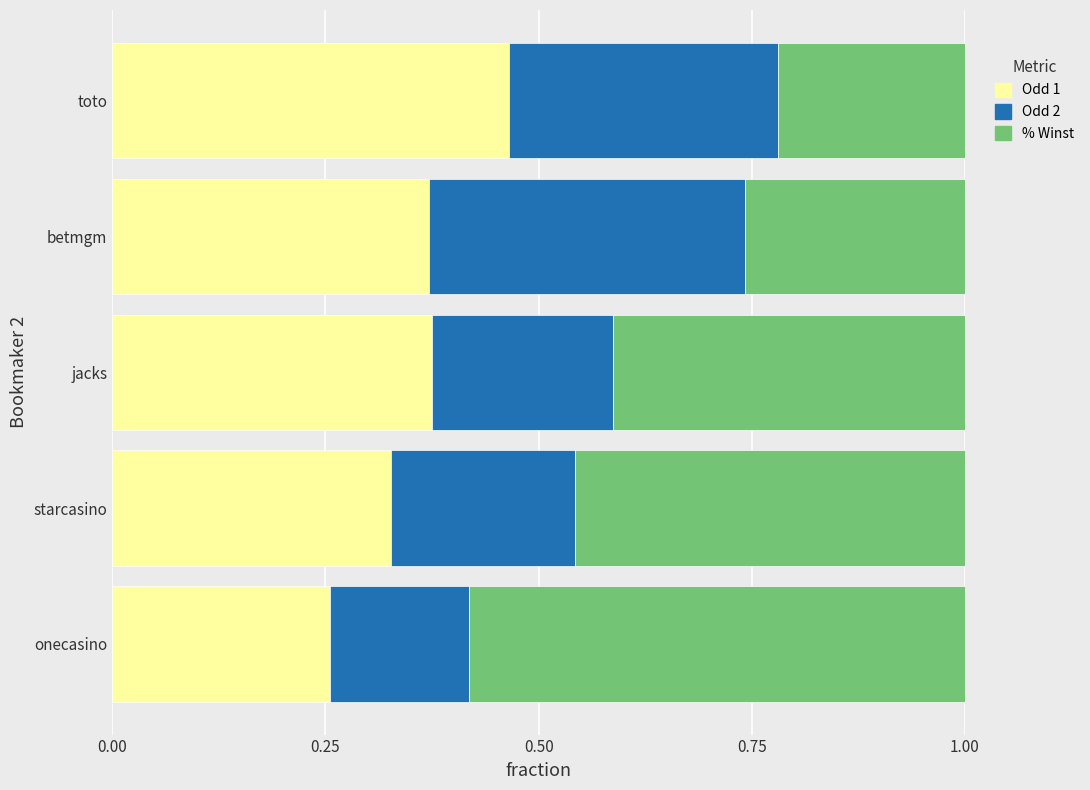

How many Odd 1 values are between 0 and 1?

5